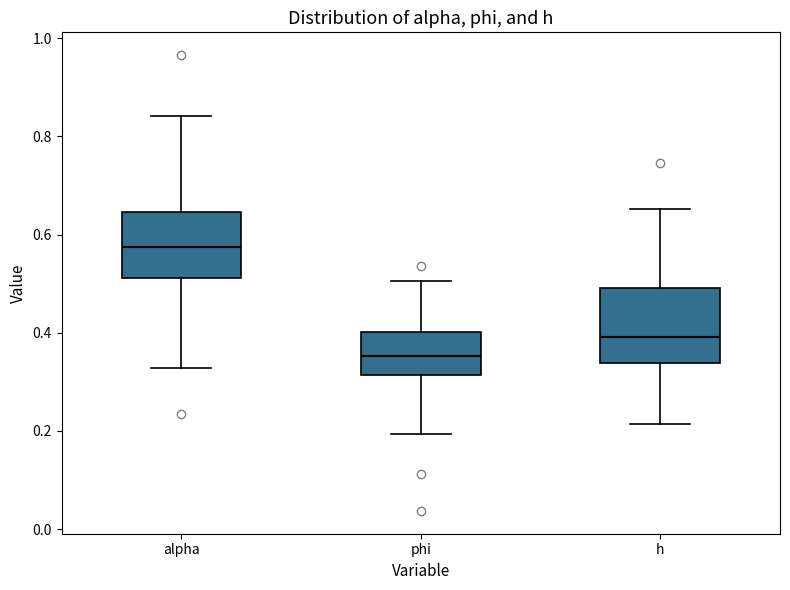

Reading left to right, read every box against the y-axis: the position of its median line, the range the box covers, and the ends of its whiskers. The values are not printed on the chart, so give them approximately, as read against the axis.

alpha: median 0.58, box 0.52 to 0.64, whiskers 0.32 to 0.84
phi: median 0.36, box 0.32 to 0.40, whiskers 0.20 to 0.50
h: median 0.40, box 0.34 to 0.50, whiskers 0.22 to 0.66